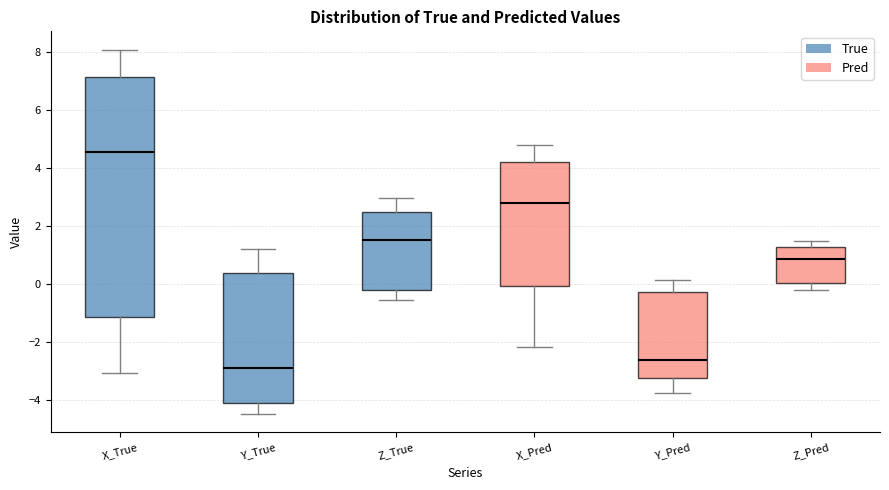

Where does the lower whisker of the box for X_Pred end on the y-axis? The values are not printed on the chart, so give them approximately, as read against the axis.

-2.2